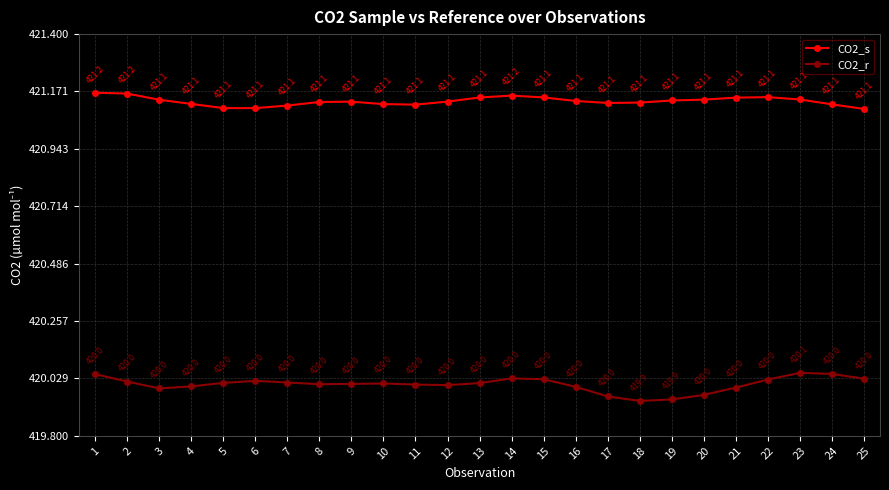

True or false: CO2_s and CO2_r cross at least once.

False